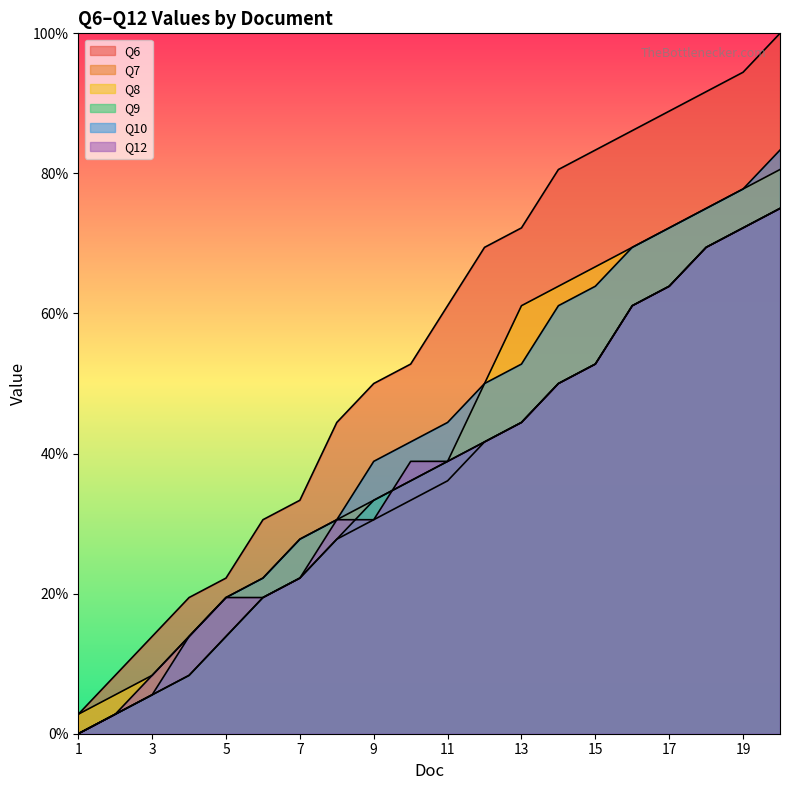

Between 5 and 16, which series saw the biggest shift?

Q6